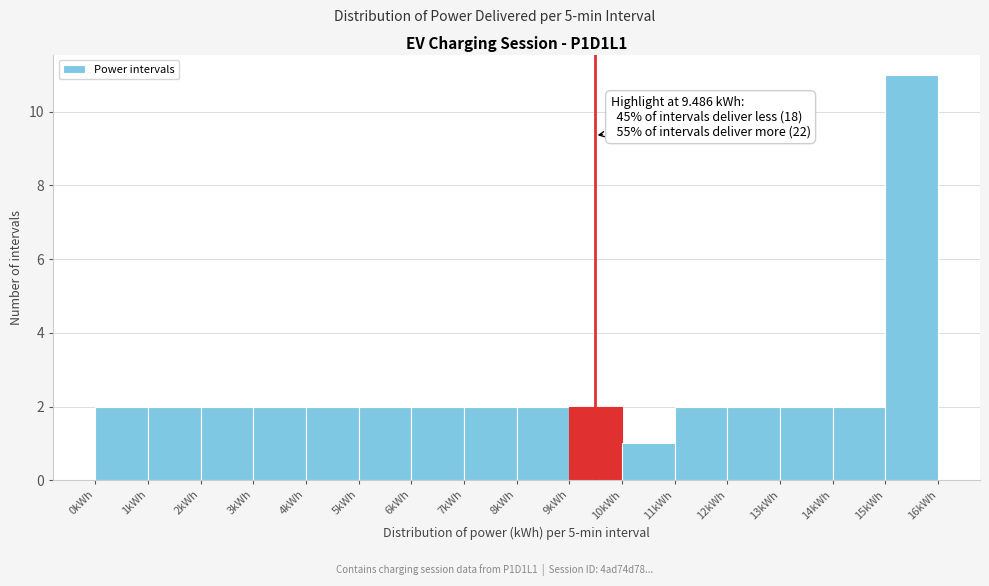

Which range on the x-axis has the tallest bar?

15 to 16